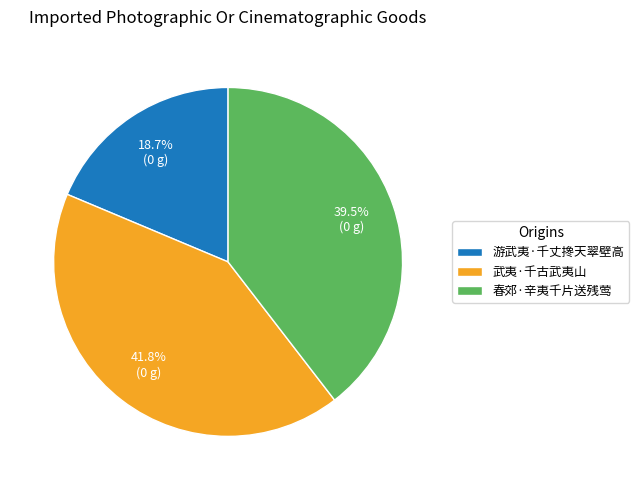

How many slices are in this pie chart?

3